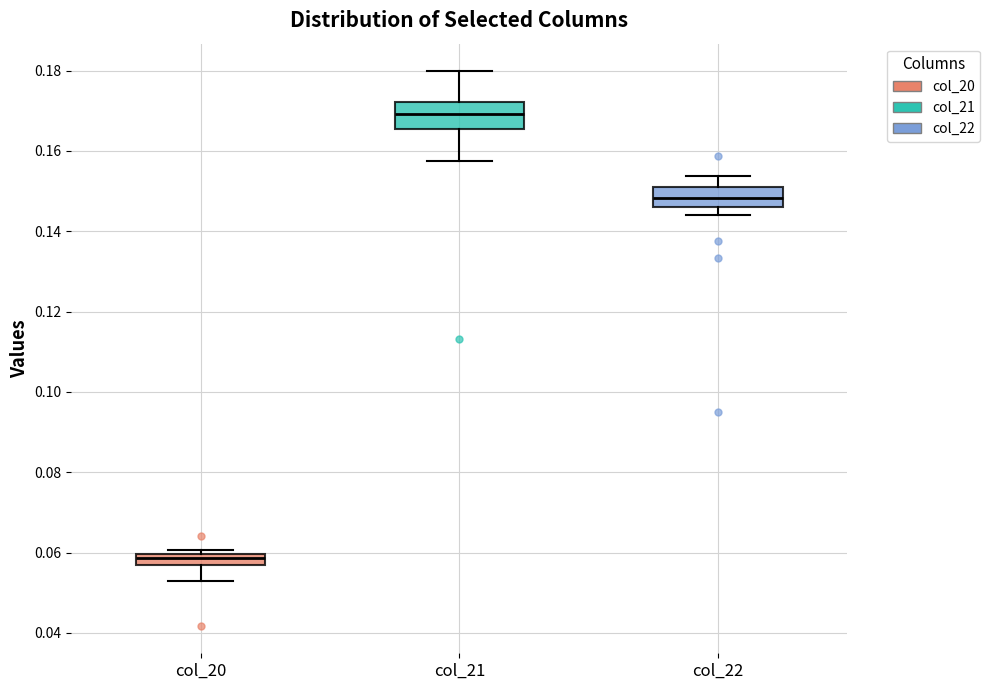

Where is the lower edge of the box for col_22 on the y-axis? The values are not printed on the chart, so give them approximately, as read against the axis.

0.146